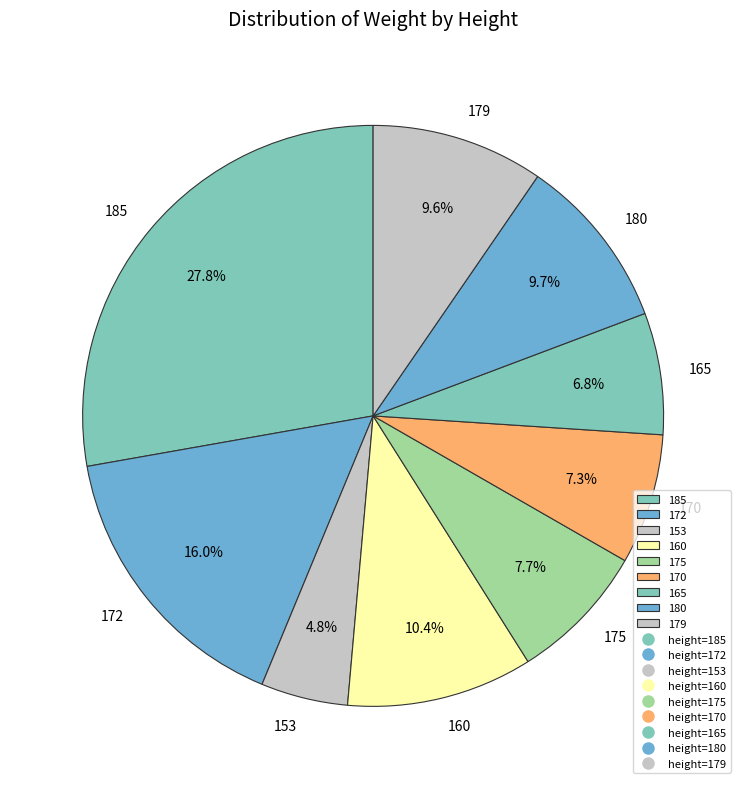

Does 172 represent more than half of the total?

No